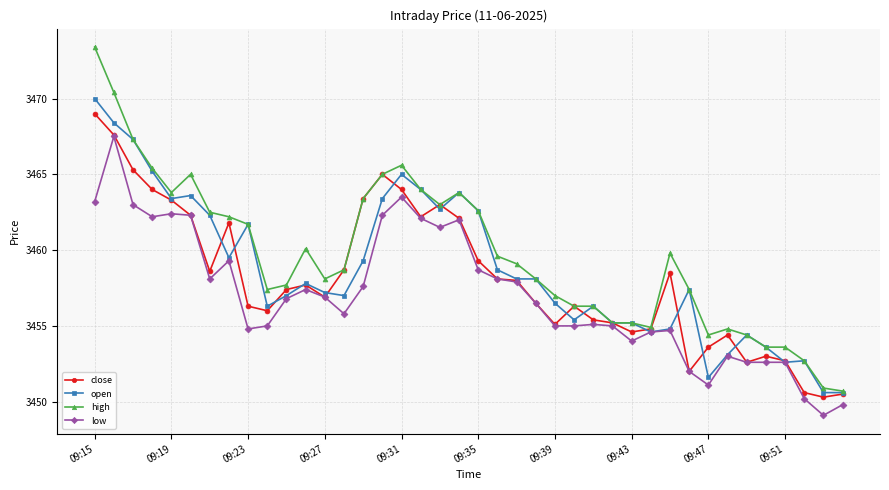

True or false: open has more than 0 interior local peaks.

True